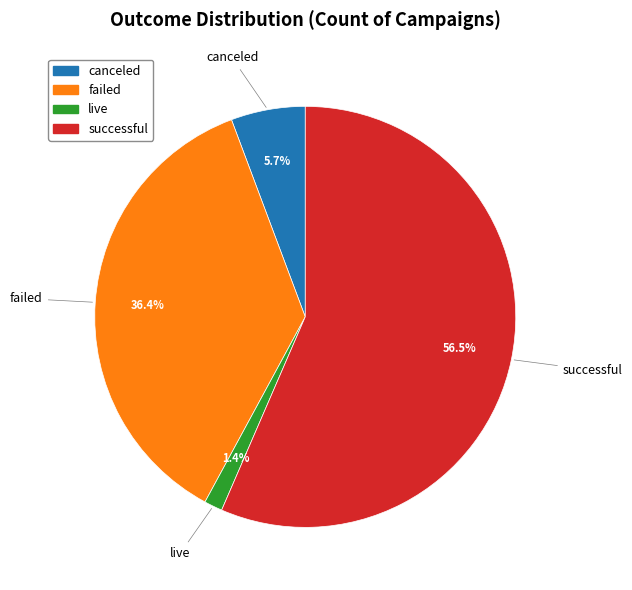

To the nearest percent, what is the combined percentage of live and successful?

58%